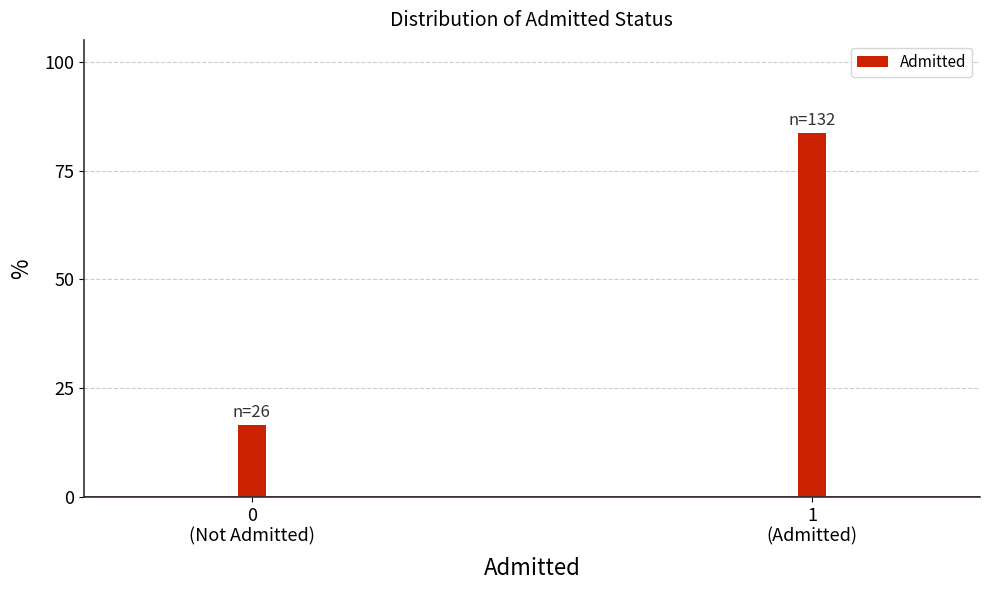

Reading left to right, extract all data points from this chart.

16.5	83.5